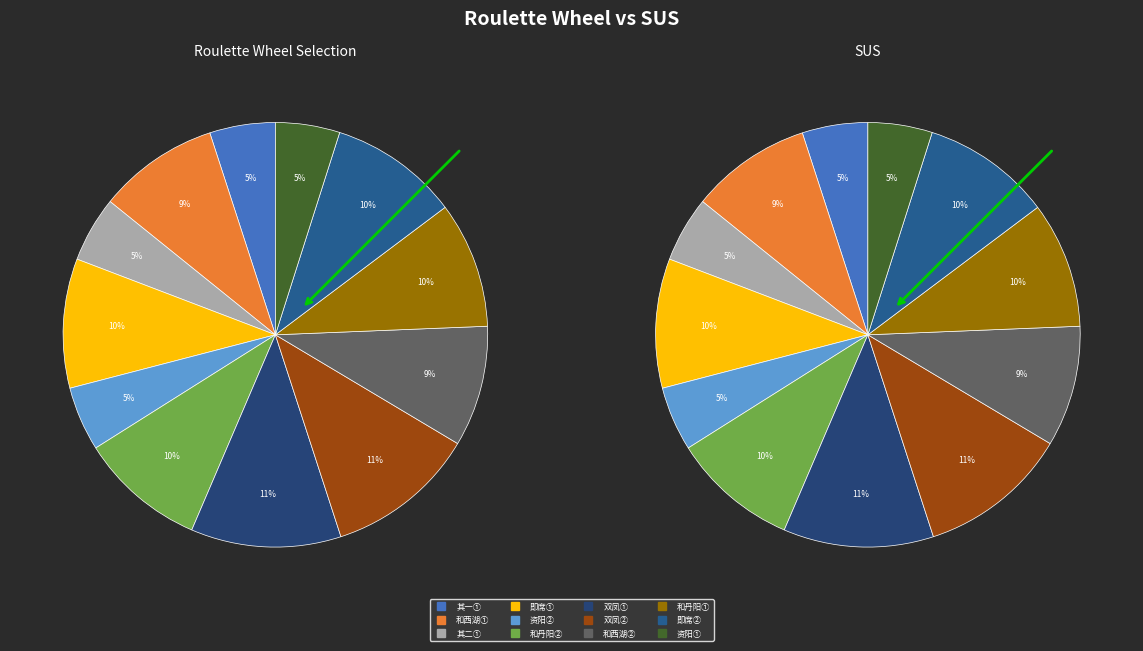

How many slices are in this pie chart?

12